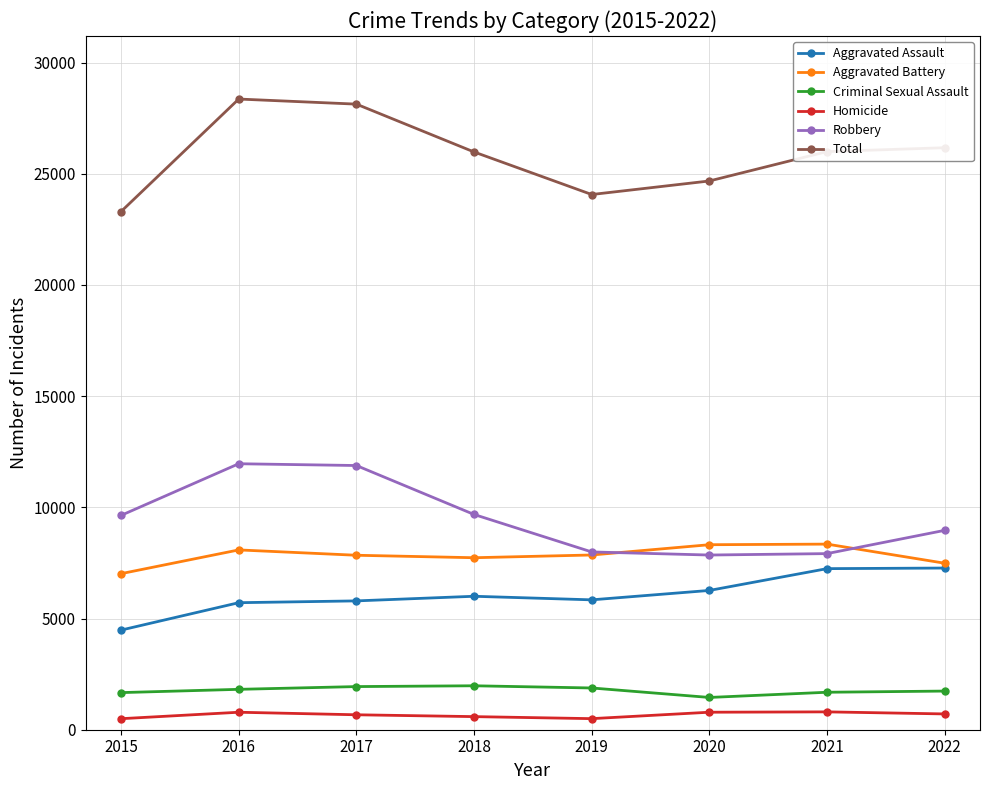

What is the value of the Robbery point at the 6th from the left?

7855